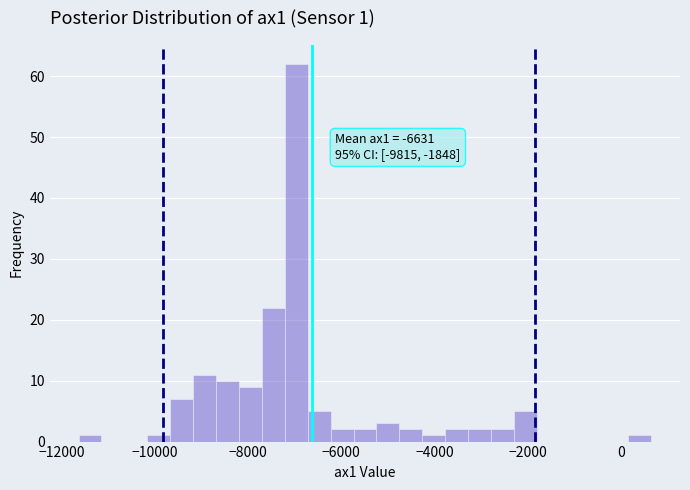

Read against the x-axis, roughly where is the centre of the tallest bar?

-7000